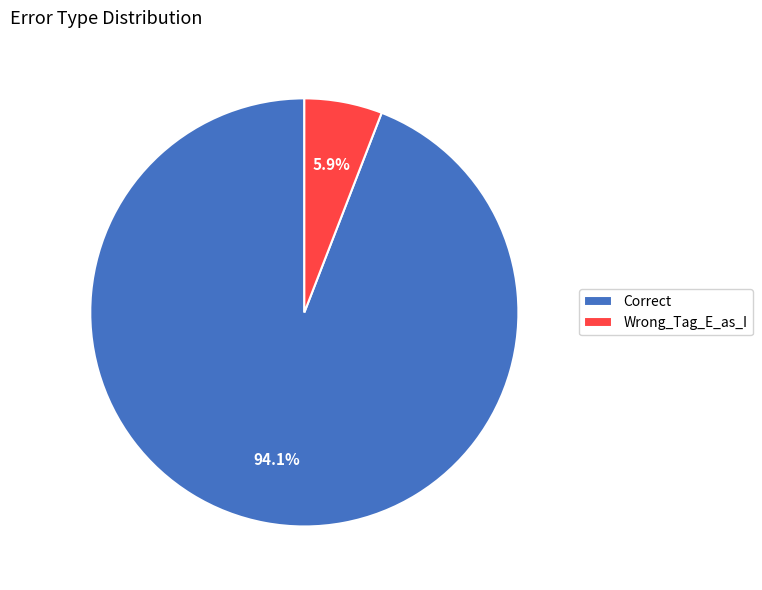

Rank the categories by value from highest to lowest.

Correct, Wrong_Tag_E_as_I